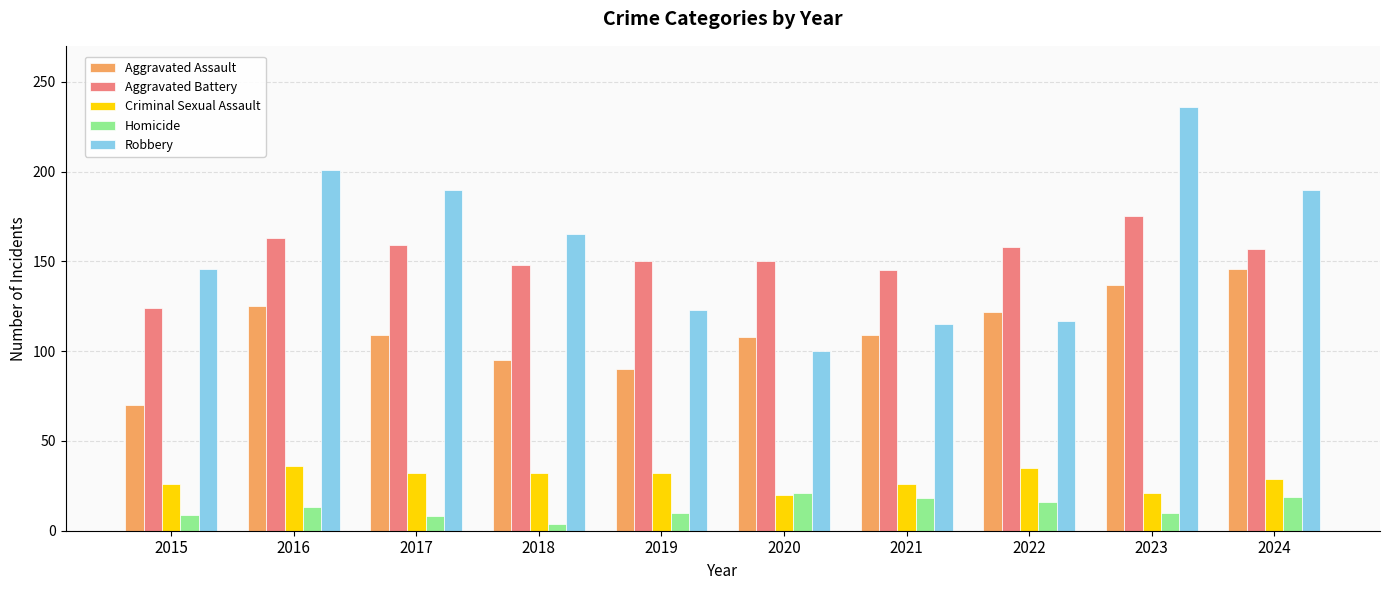

Read the Robbery value at 2020.

100